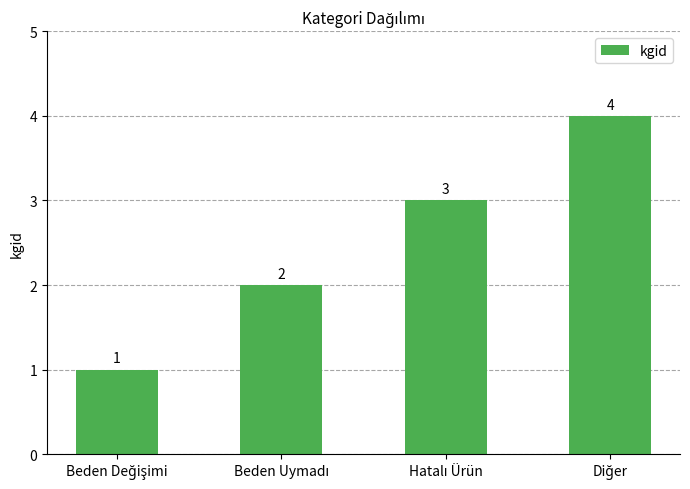

What is the sum of all values?

10